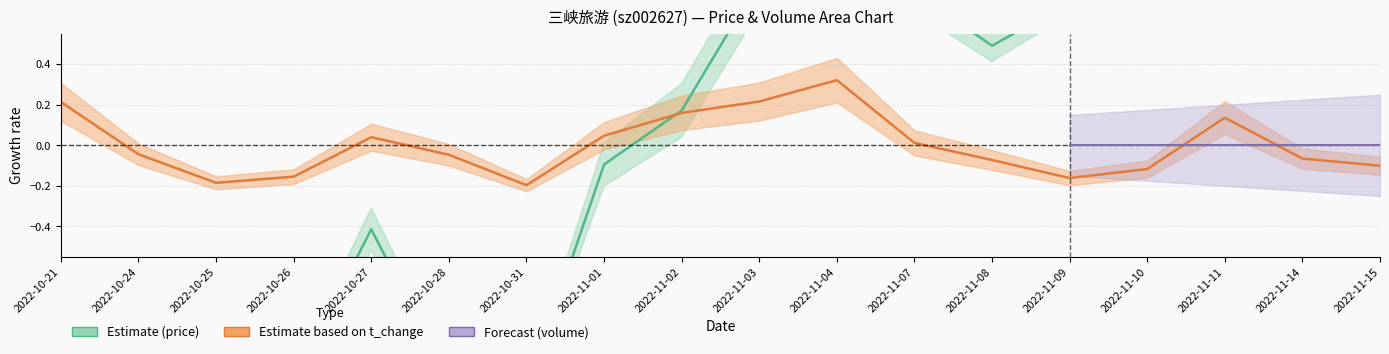

What is the maximum value for volume?

0.3